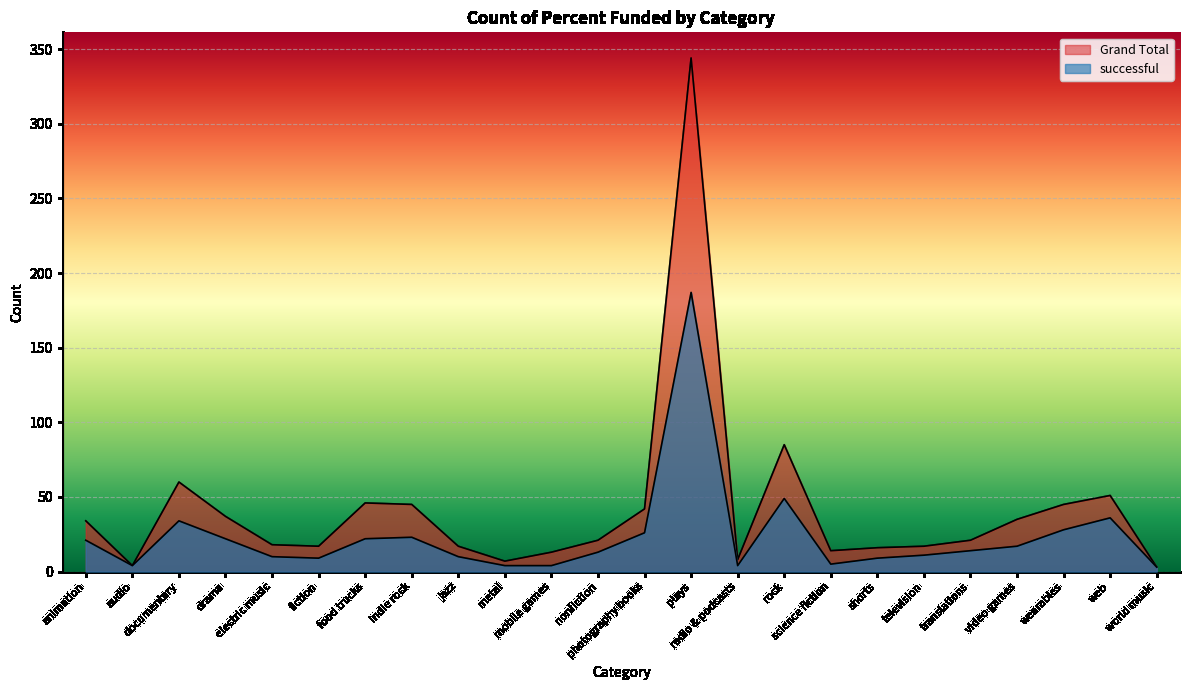

What value does the successful series have at shorts, to the nearest 5?

10